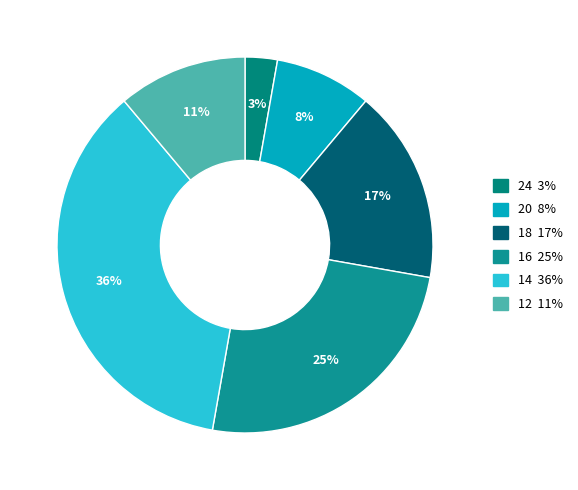

To the nearest percent, what is the difference between the 14 and 12 slice percentages?

25%